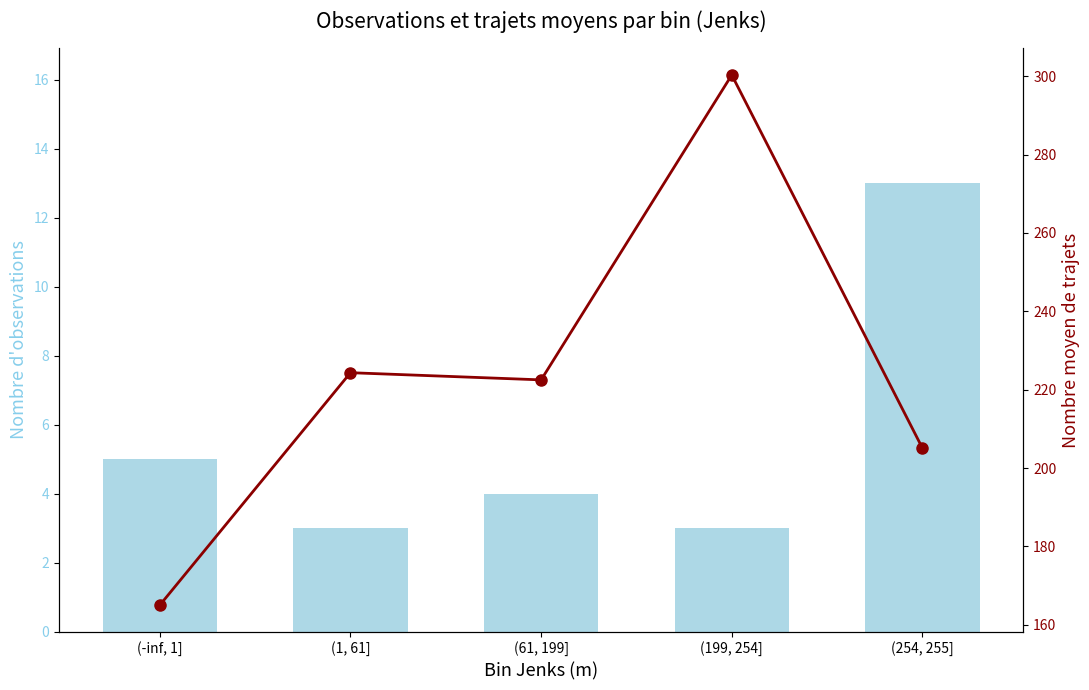

What is the label of the 2nd bar from the right?

(199, 254]